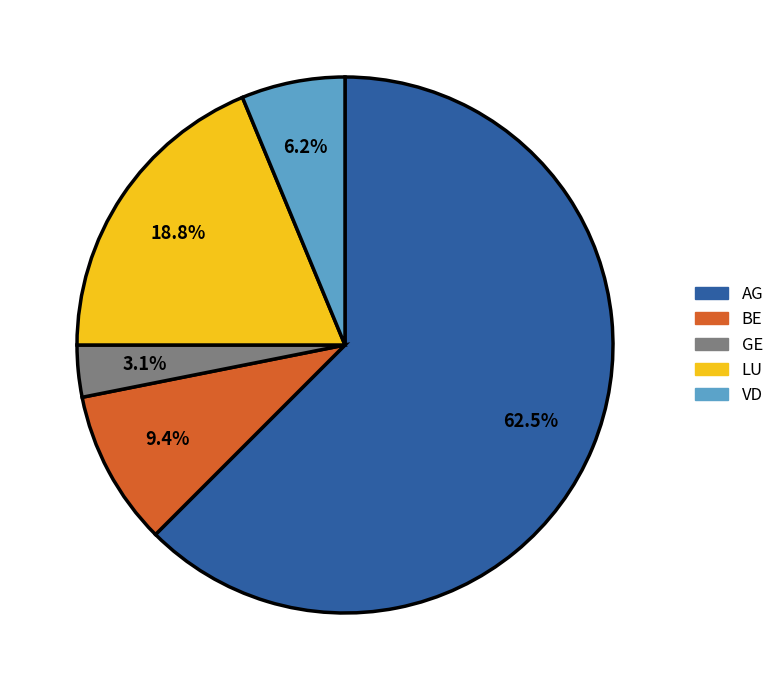

Is it true that BE is 1% of the pie?

False